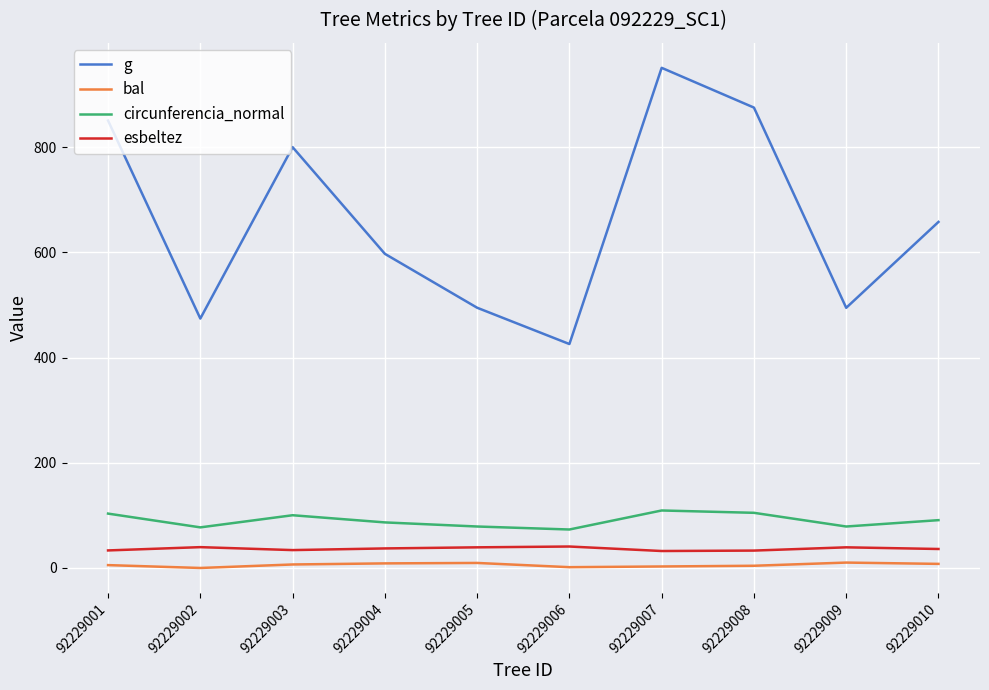

What is the lowest value of the g series?

425.8